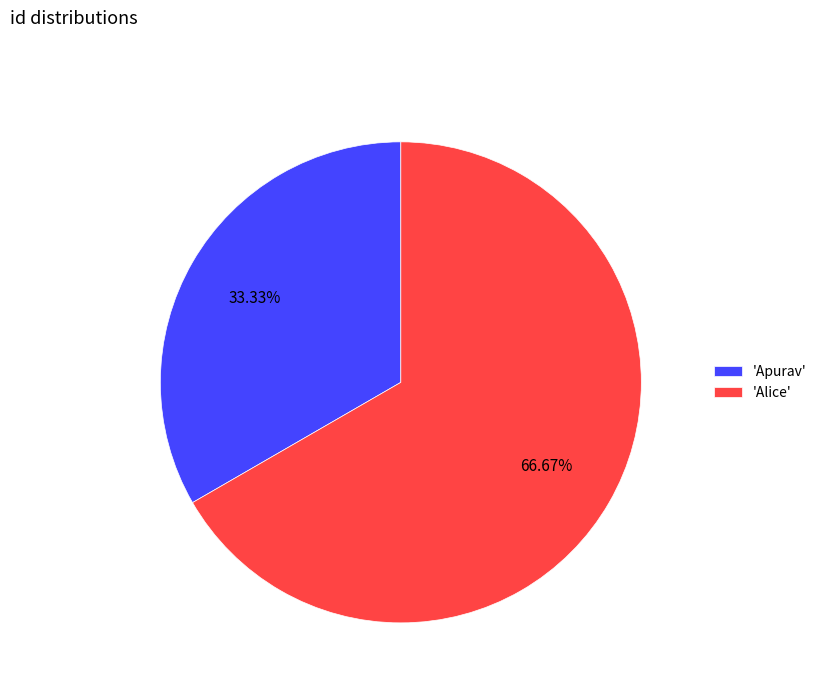

What is the majority slice?

'Alice'